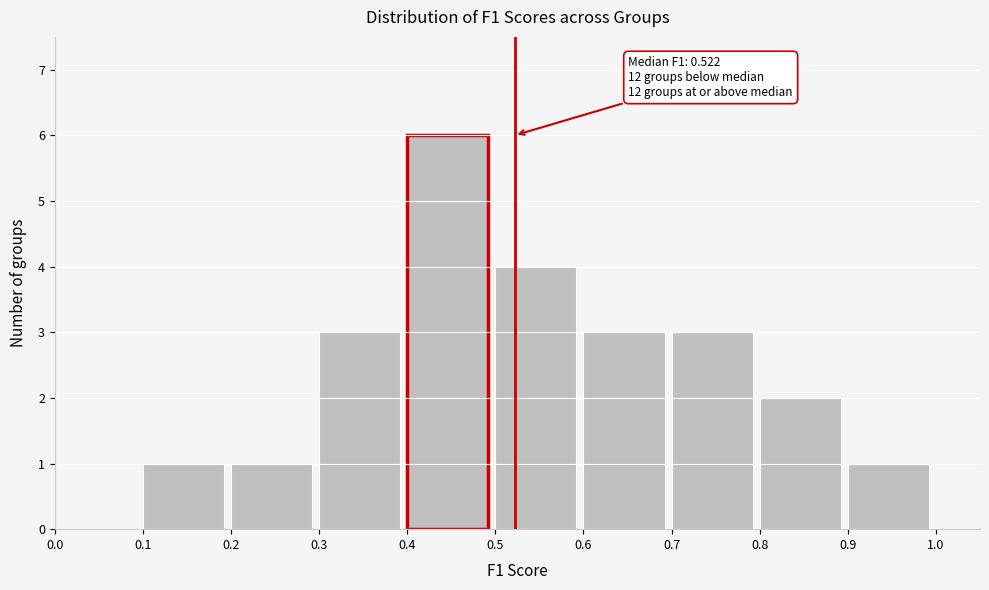

Over which range of the x-axis is the bar tallest?

0.4 to 0.5